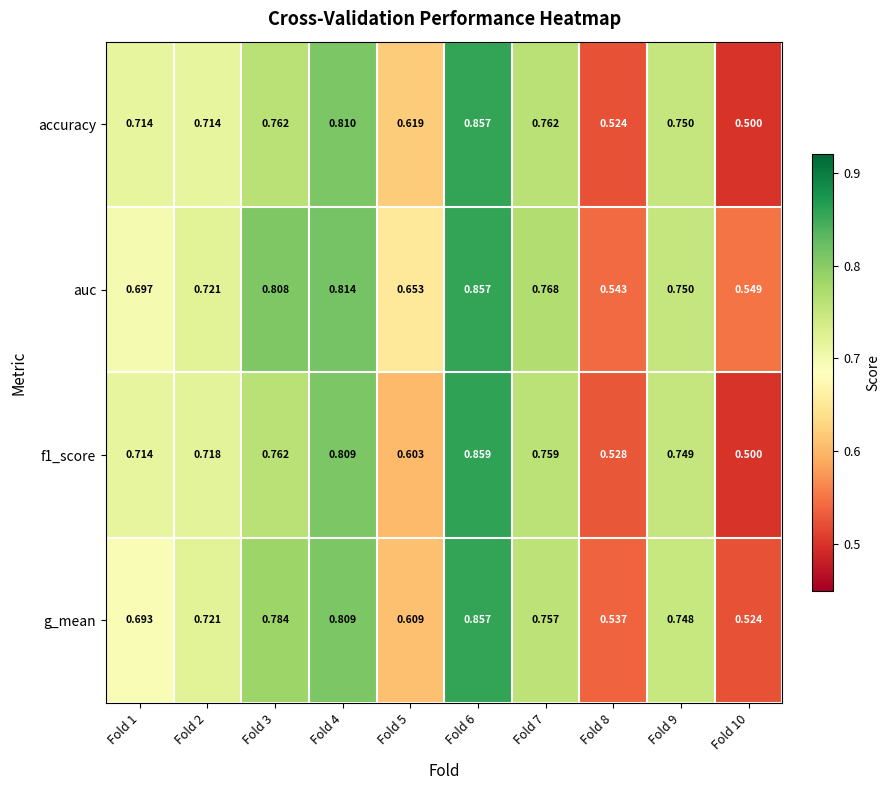

Which series has the largest total across all categories?

auc